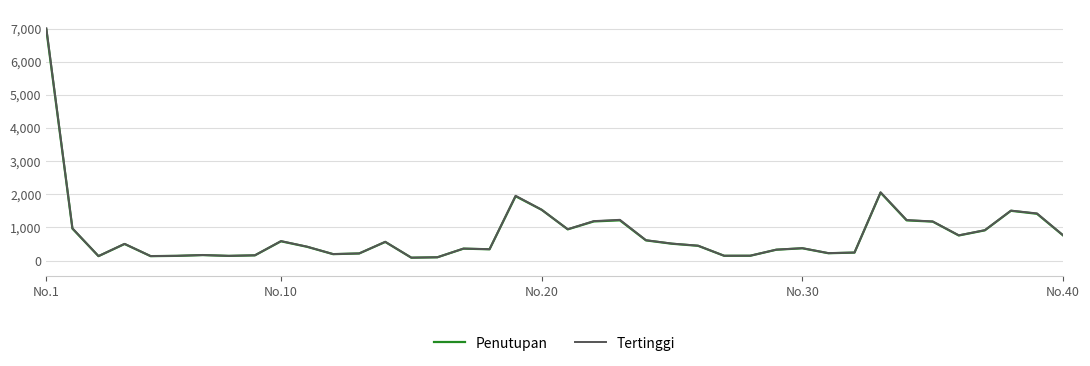

What are all the series names shown in the legend?

Penutupan, Tertinggi